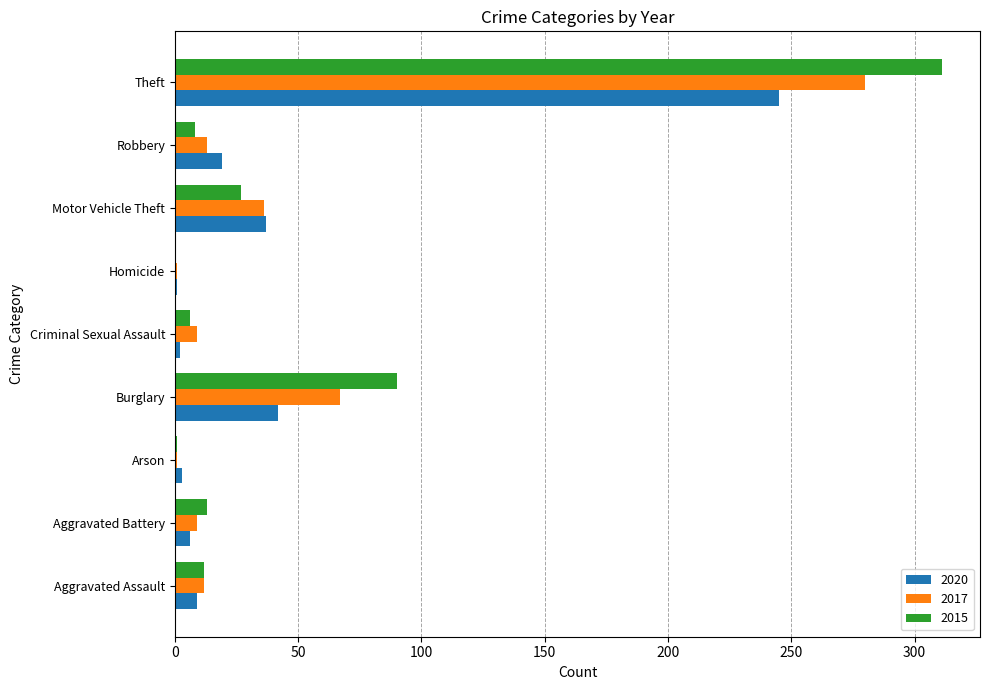

Is it true that 2017 equals 36 at Motor Vehicle Theft?

True